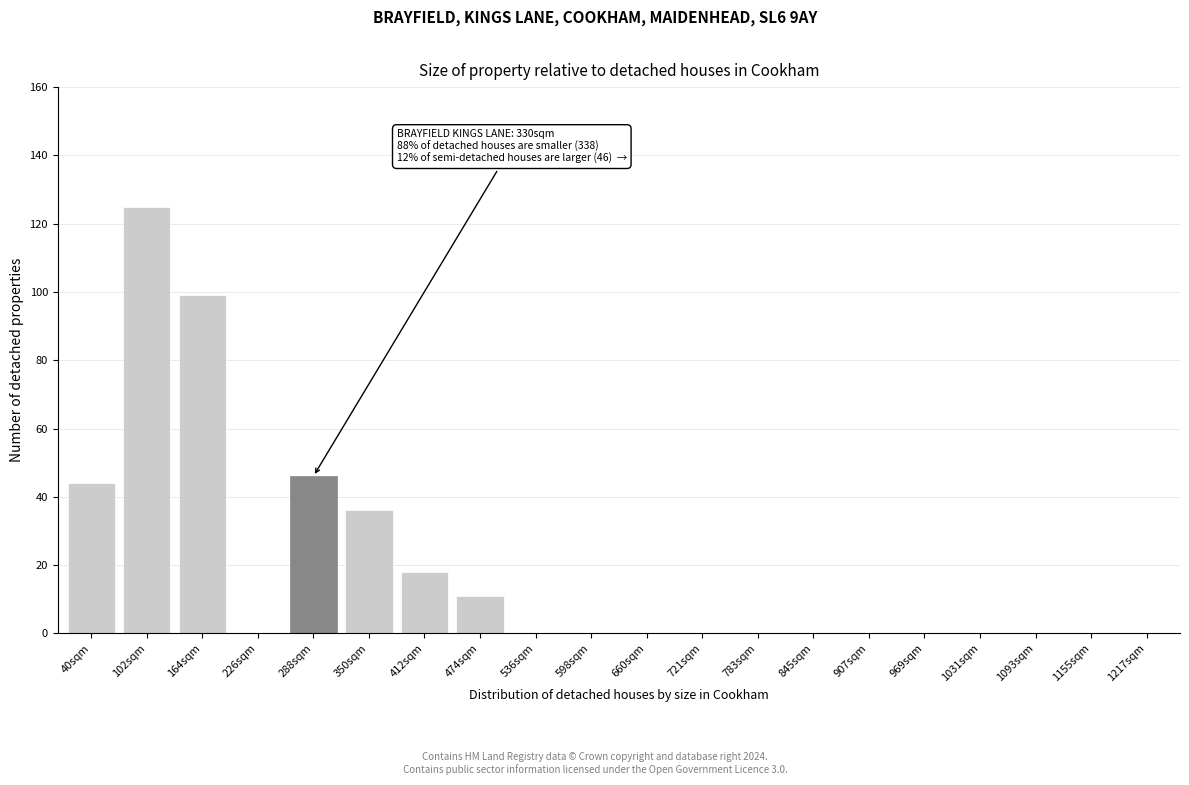

Reading right to left, list all the values displayed in this chart.

1217sqm=0	1155sqm=0	1093sqm=0	1031sqm=0	969sqm=0	907sqm=0	845sqm=0	783sqm=0	721sqm=0	660sqm=0	598sqm=0	536sqm=0	474sqm=11	412sqm=18	350sqm=36	288sqm=46	226sqm=0	164sqm=99	102sqm=125	40sqm=44